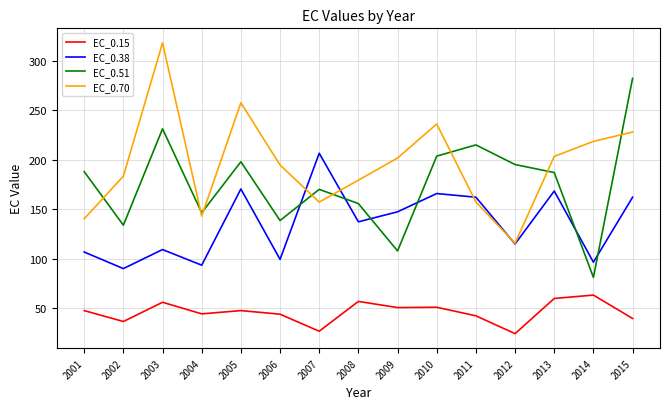

What is the sum of all EC_0.15 values?

689.5